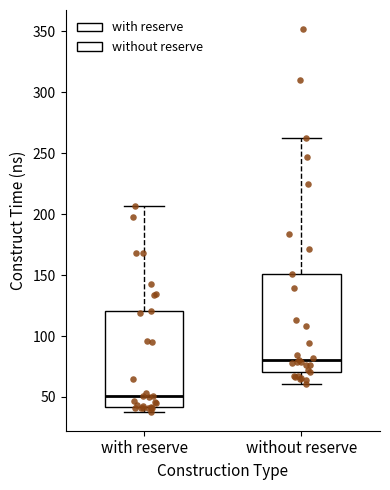

Reading left to right, read every box against the y-axis: the position of its median line, the range the box covers, and the ends of its whiskers. The values are not printed on the chart, so give them approximately, as read against the axis.

with reserve: median 50, box 40 to 120, whiskers 40 (just below the box's lower edge) to 205
without reserve: median 80, box 70 to 150, whiskers 60 to 260